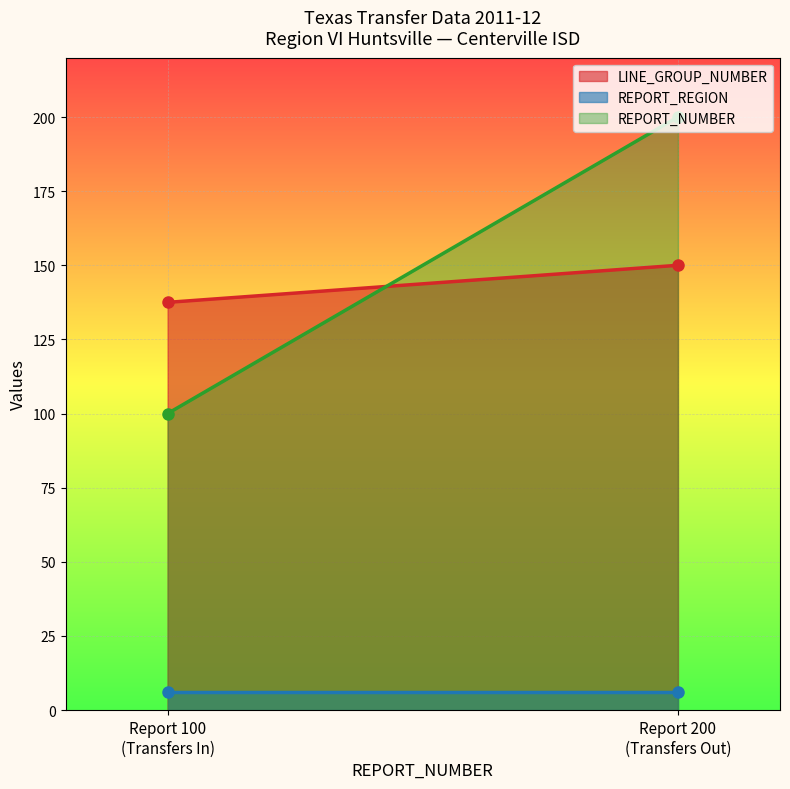

Which series has the largest range (max minus min)?

REPORT_NUMBER